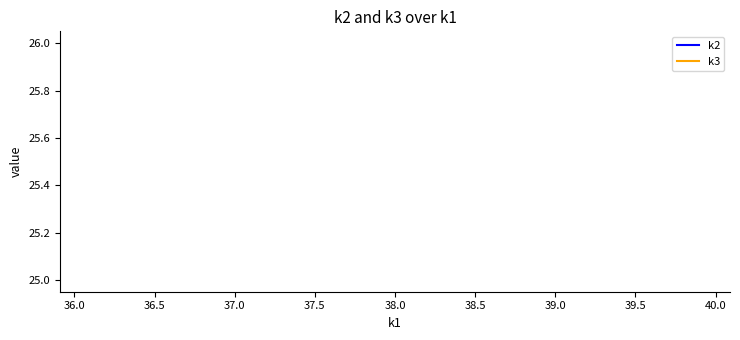

True or false: k2 has more than 1 points higher than both neighbors.

False